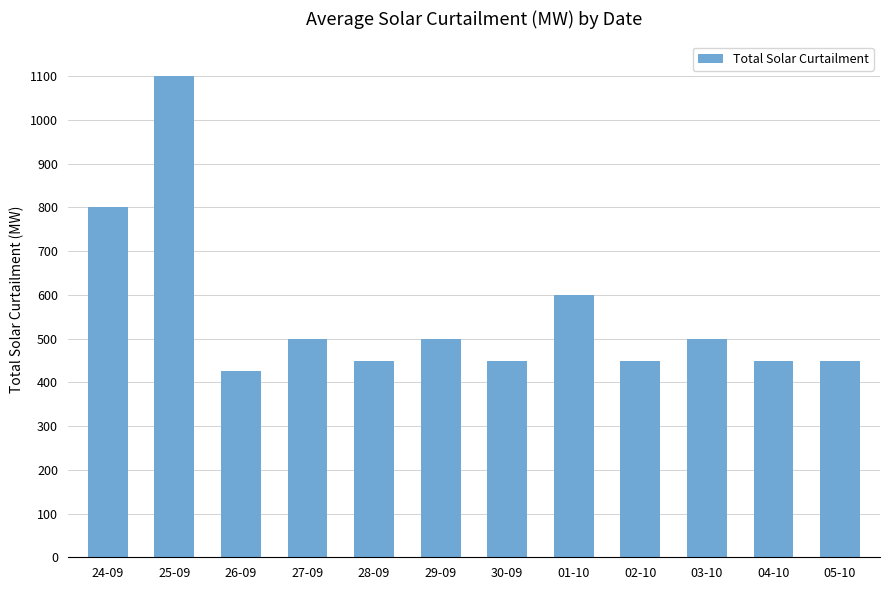

What is the label of the 2nd bar from the left?

25-09